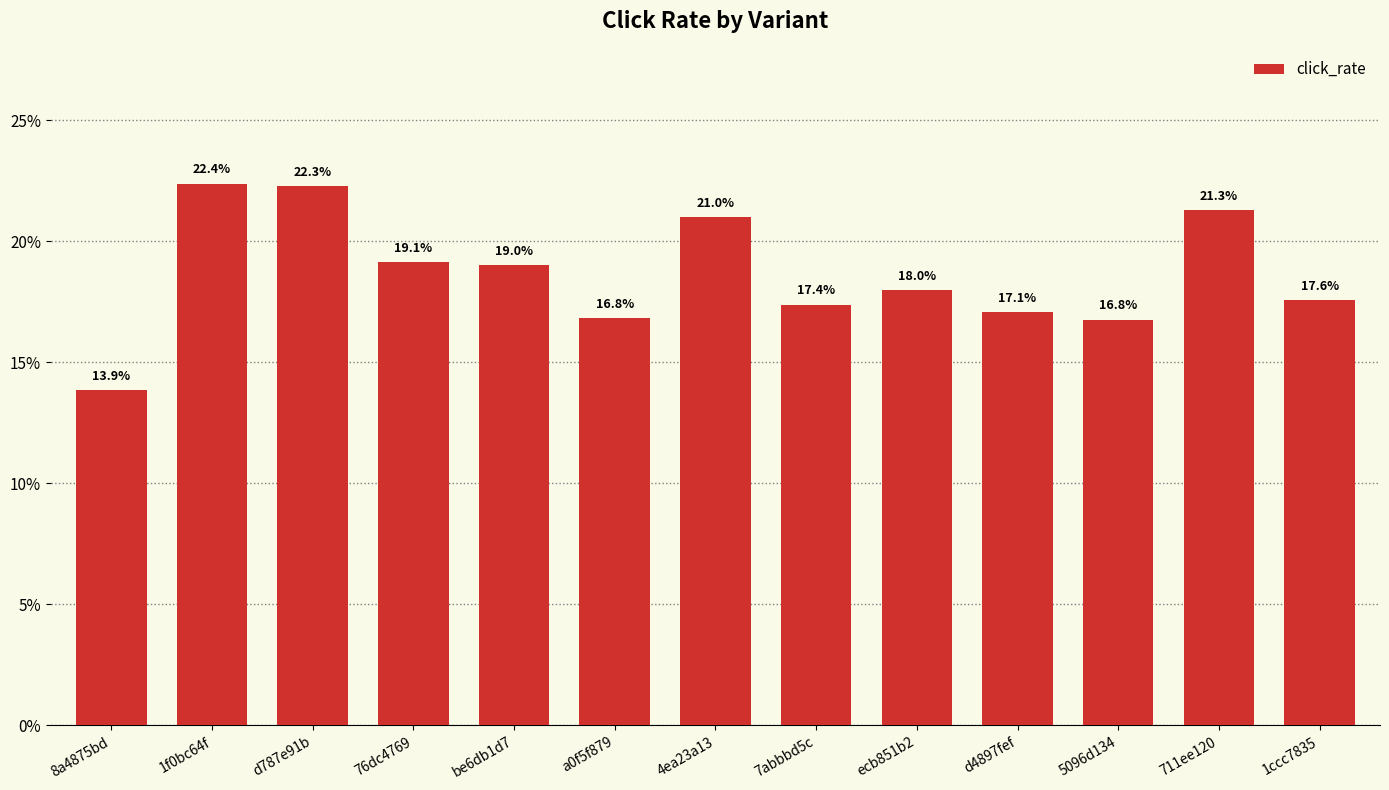

What is the label of the 13th bar from the left?

1ccc7835